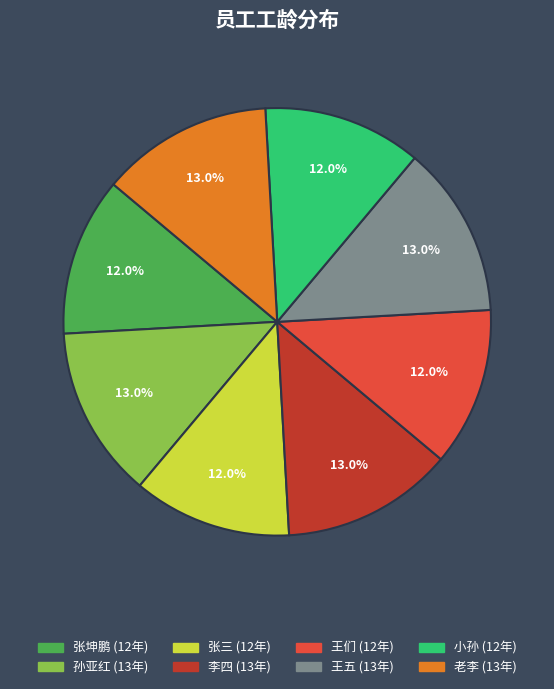

What percentage is the 李四 slice, to the nearest percent?

13%